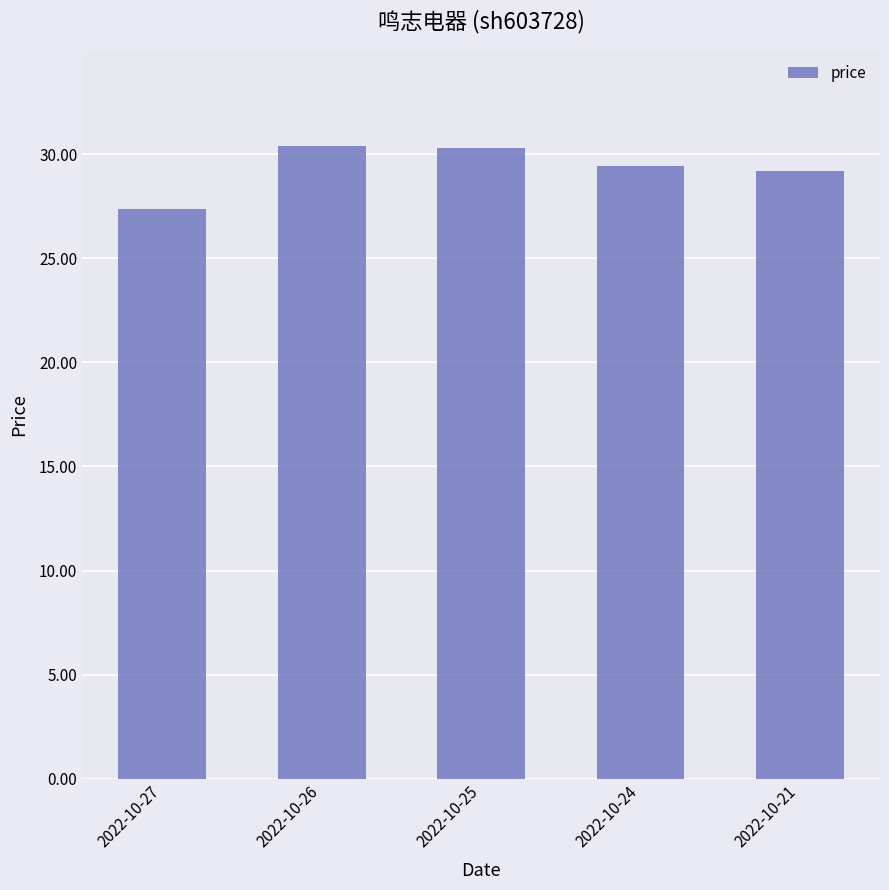

What value does the data have at 2022-10-26?

30.4